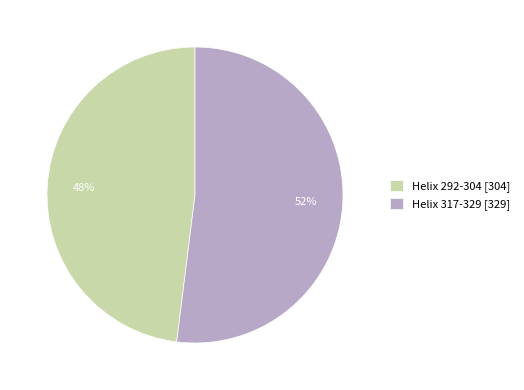

The Helix 292-304 slice represents 54% of the pie. True or false?

False